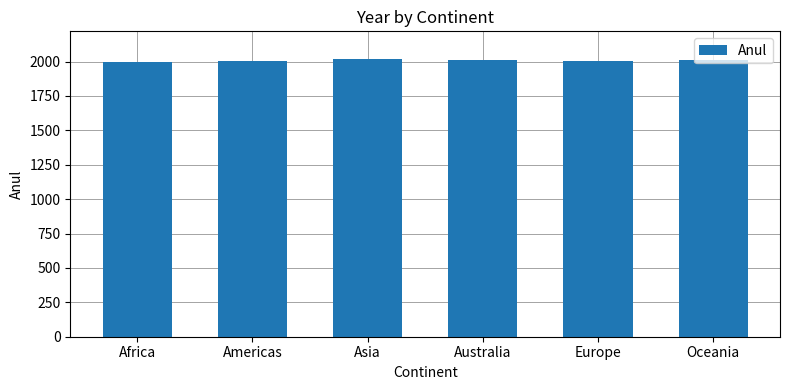

Count the values in the range 2005 to 2010.

4